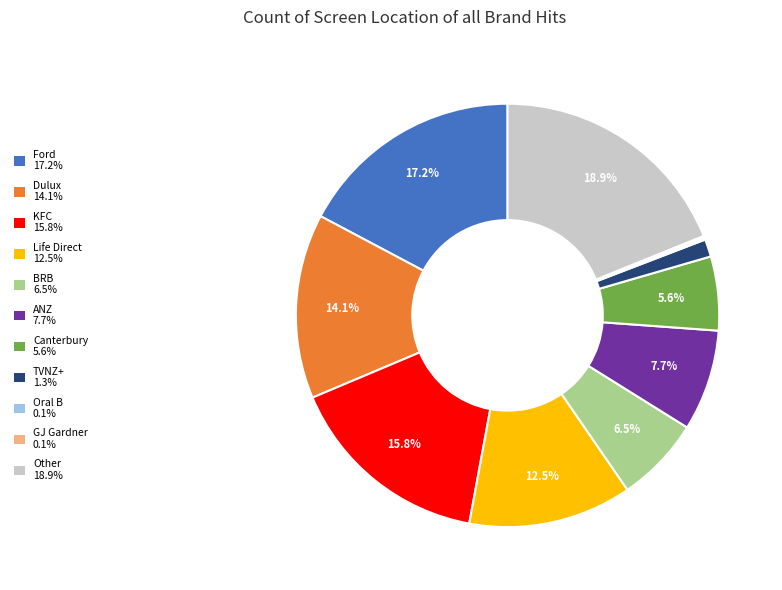

Does any single category account for the majority?

No